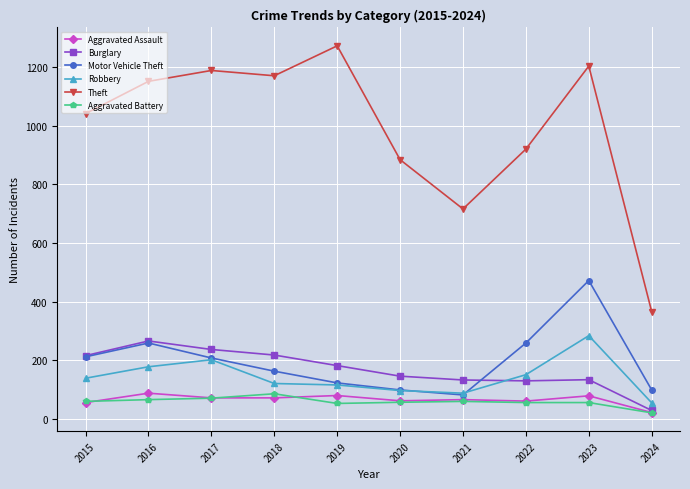

At which category does Theft reach its first local peak?

2017